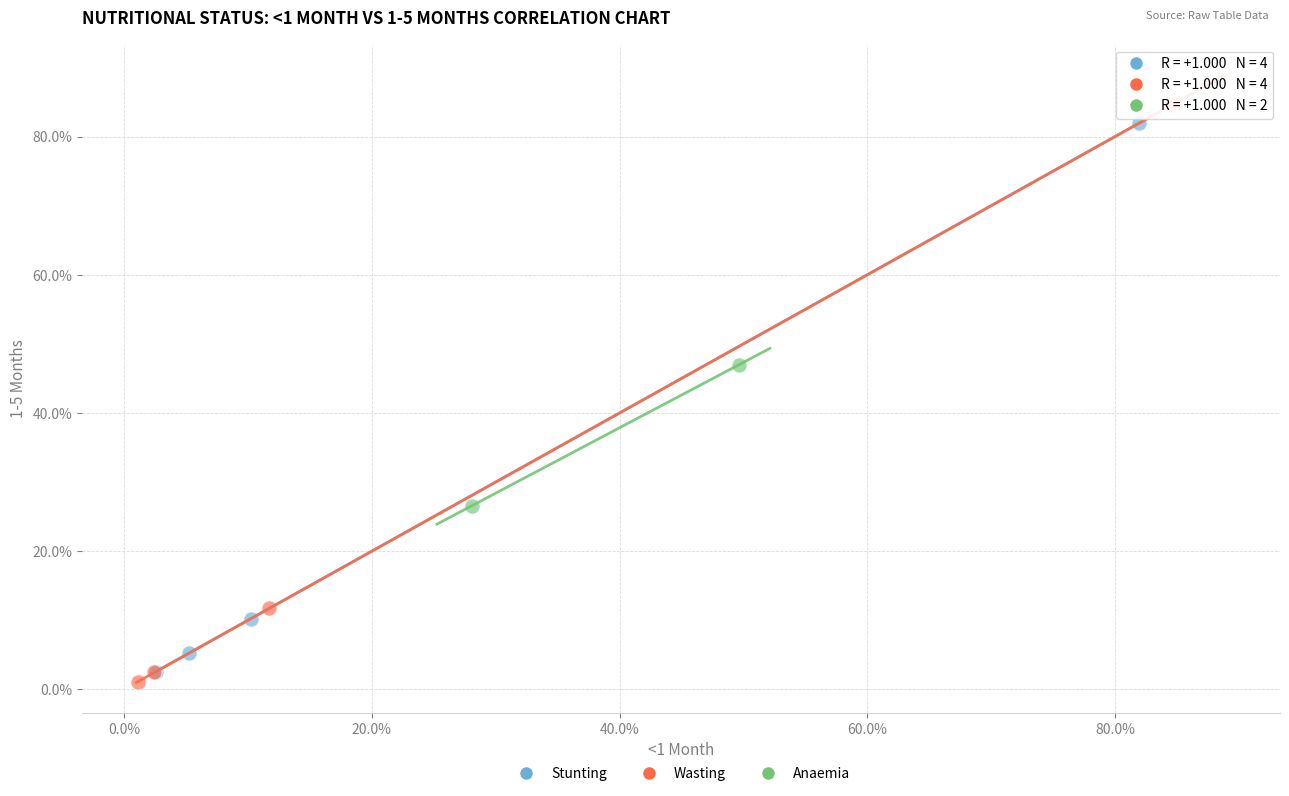

Which series reaches the minimum Y coordinate?

Wasting